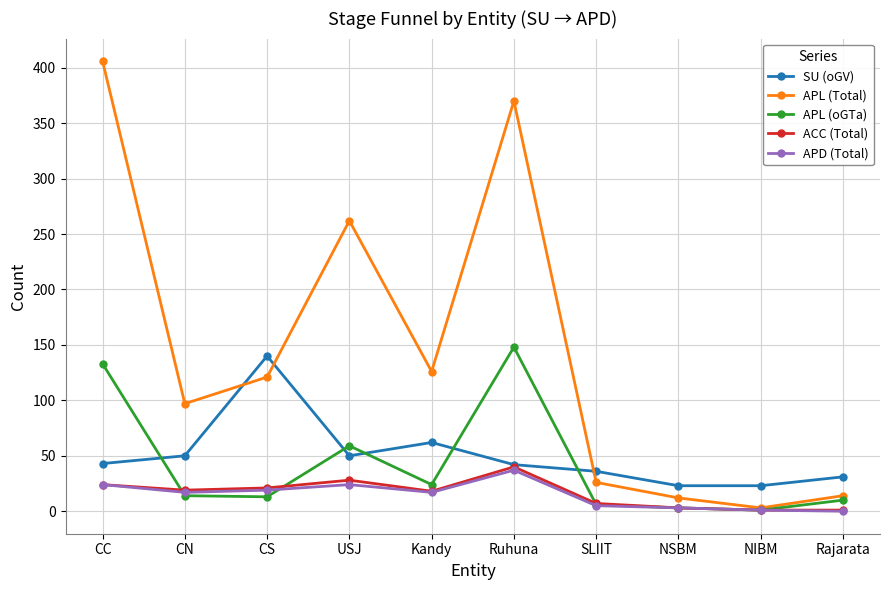

What is the label of the 5th point from the left?

Kandy